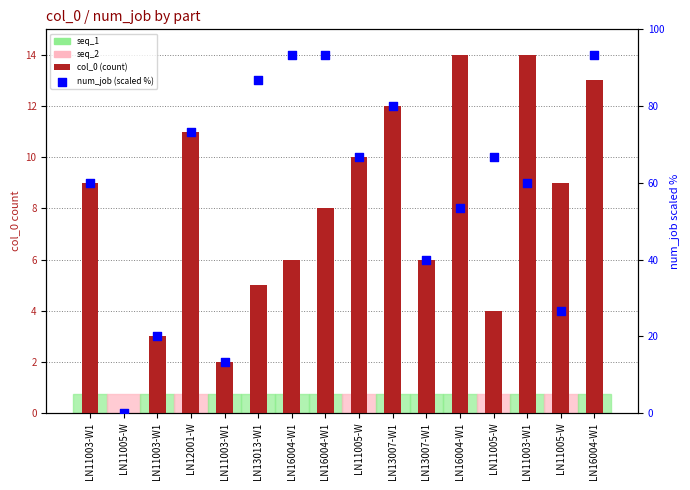

Which series contains the highest Y value?

num_job (scaled %)